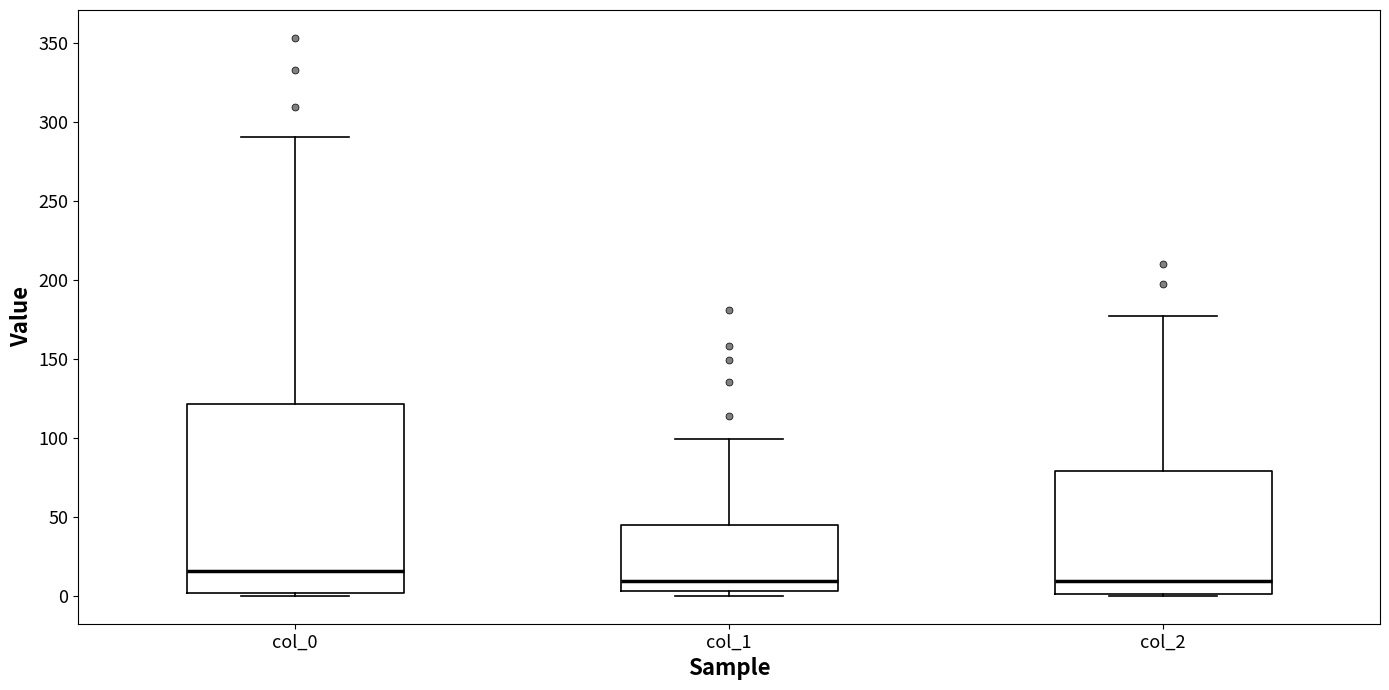

Where does the median line of the box for col_0 sit on the y-axis? The values are not printed on the chart, so give them approximately, as read against the axis.

15